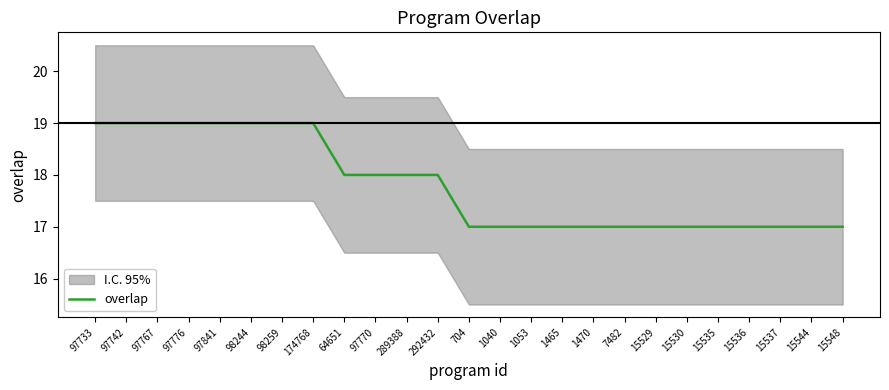

Which category has the highest value across all series?

97733